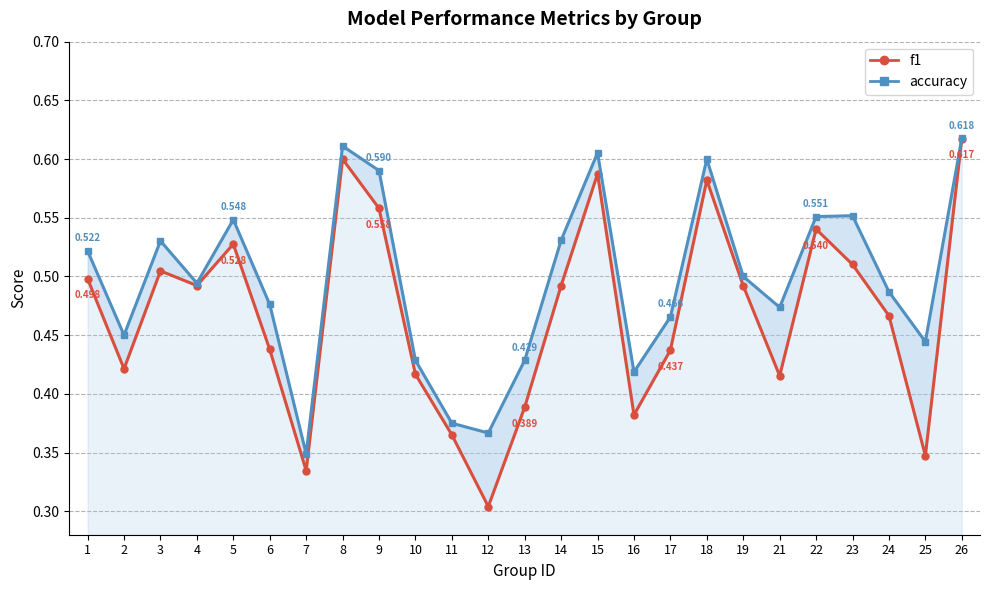

Reading left to right, list all the values displayed in this chart.

f1: 0.5	0.4	0.5	0.5	0.5	0.4	0.3	0.6	0.6	0.4	0.4	0.3	0.4	0.5	0.6	0.4	0.4	0.6	0.5	0.4	0.5	0.5	0.5	0.3	0.6
accuracy: 0.5	0.5	0.5	0.5	0.5	0.5	0.3	0.6	0.6	0.4	0.4	0.4	0.4	0.5	0.6	0.4	0.5	0.6	0.5	0.5	0.6	0.6	0.5	0.4	0.6